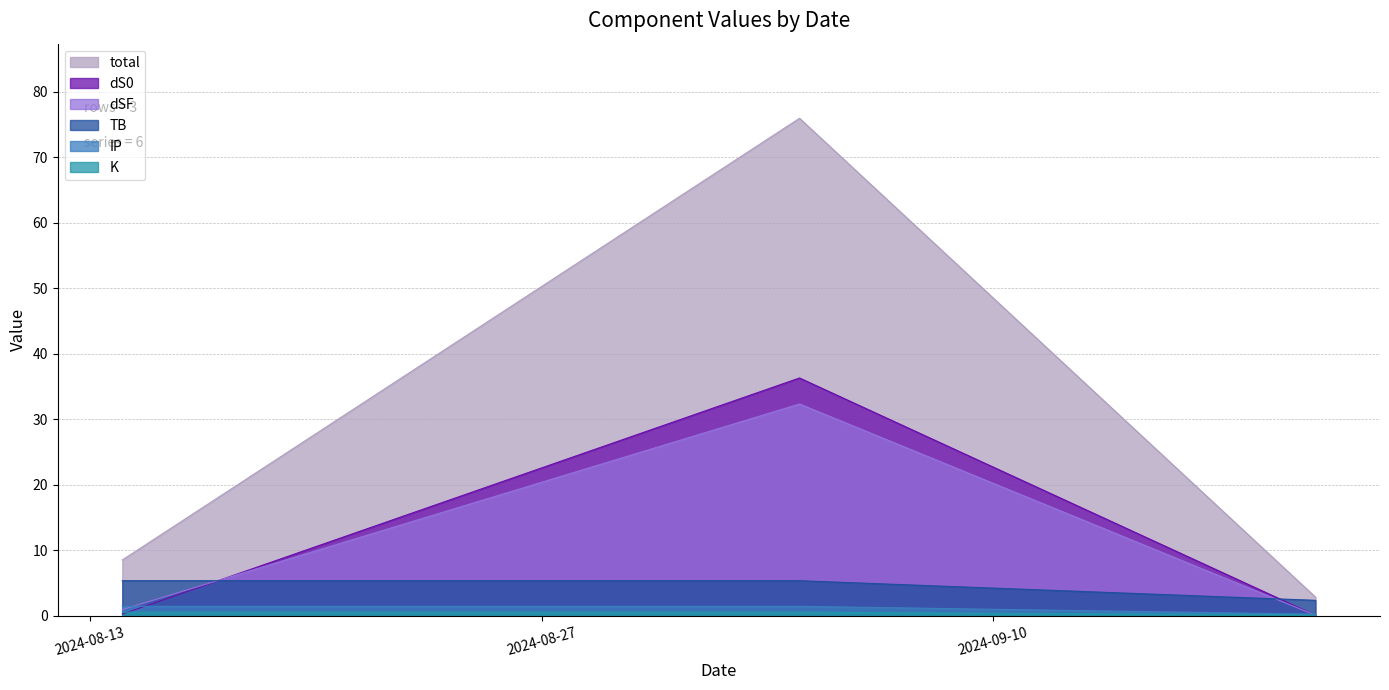

What is the maximum value shown in the chart?

75.9